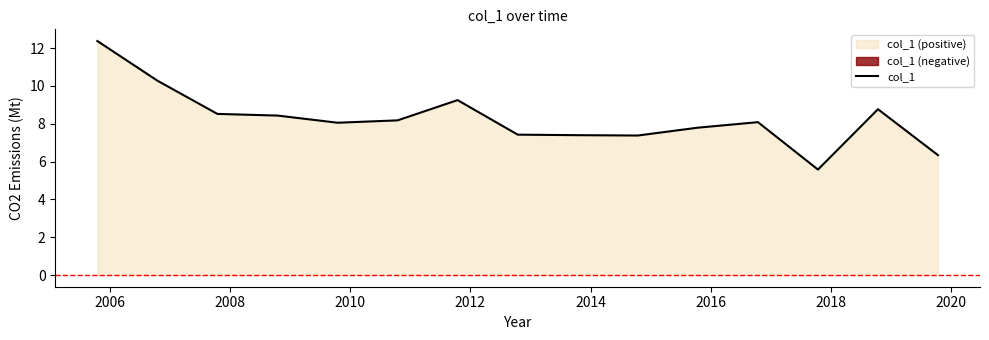

How many lines are shown in the chart?

1